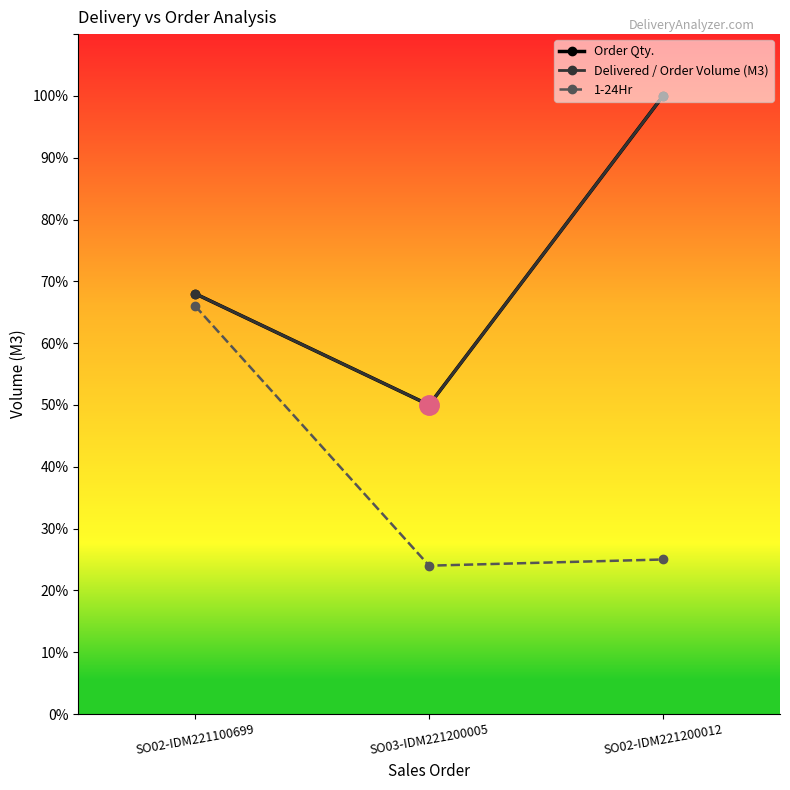

List the series in order of their peak value, highest first.

Order Qty., Delivered / Order Volume (M3), 1-24Hr